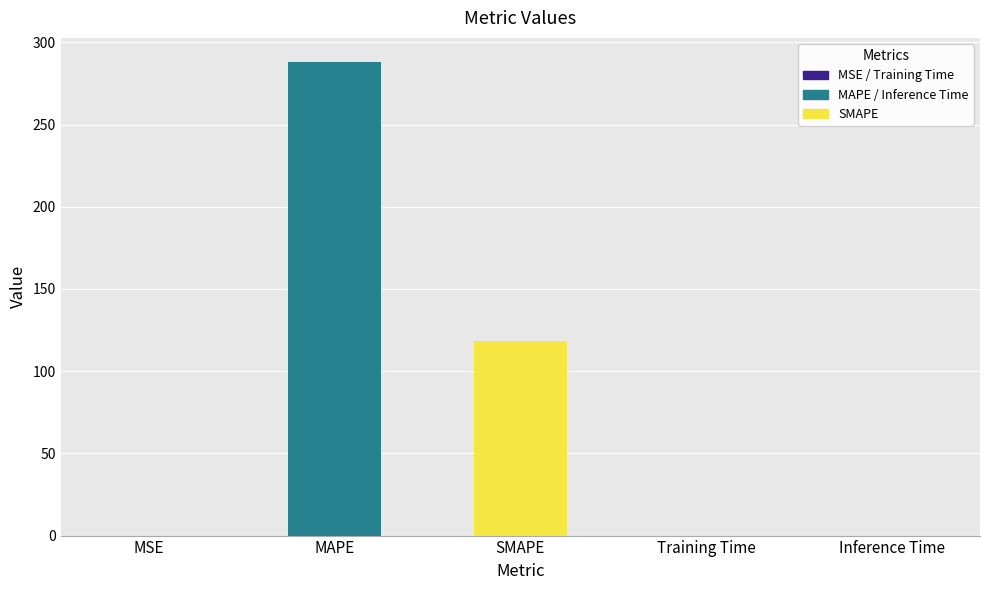

What is the greatest value displayed?

288.3